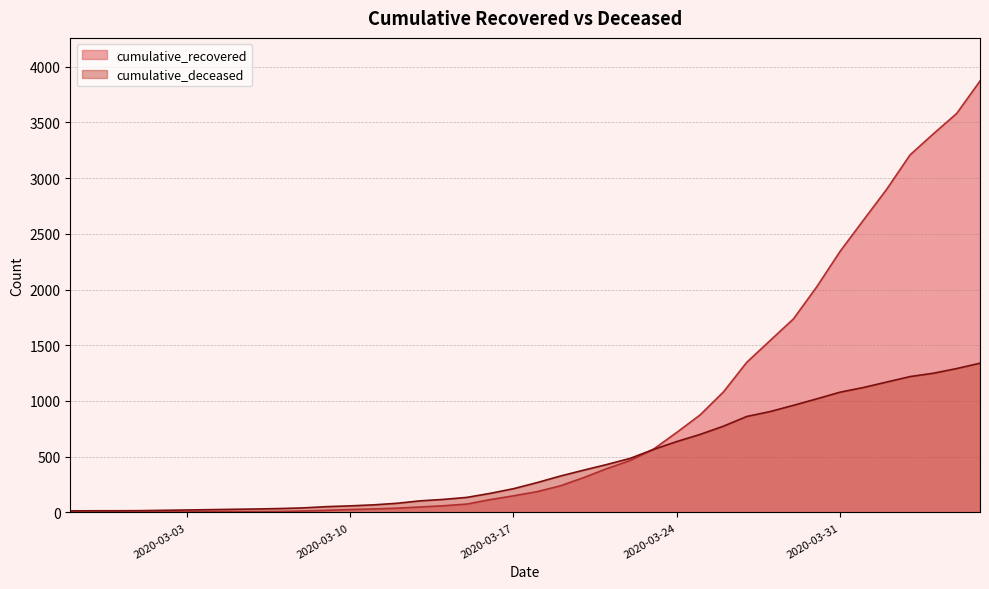

Rank the series at 2020-03-26 from highest to lowest value.

cumulative_recovered, cumulative_deceased